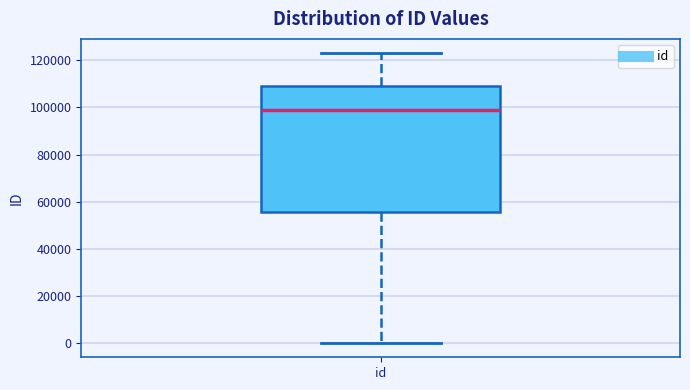

Read this box plot against the y-axis: the position of the median line, the range covered by the box, and the ends of both whiskers. The values are not printed on the chart, so give them approximately, as read against the axis.

median 98000, box 56000 to 110000, whiskers 0 to 122000